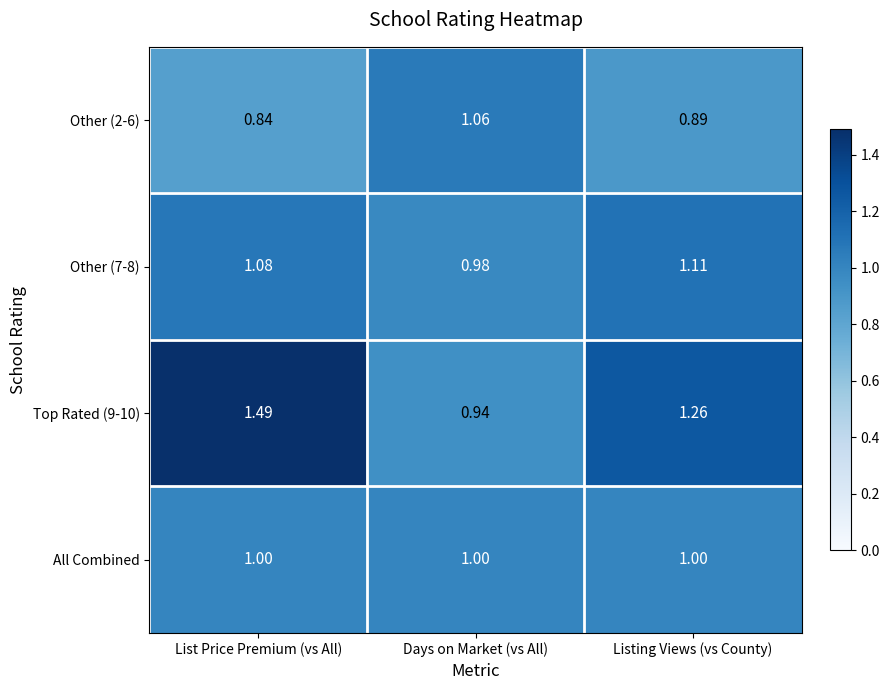

At which label does Other (7-8) first exceed 1?

List Price Premium (vs All)